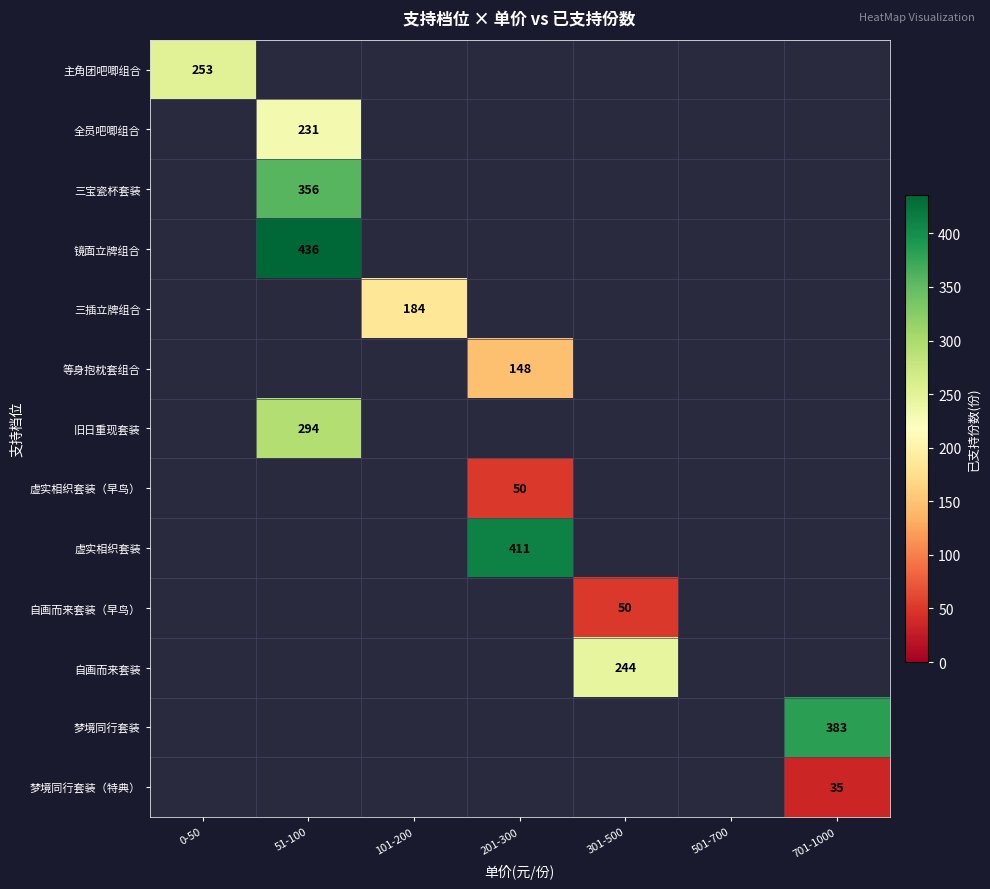

The value of 梦境同行套装 at 701-1000 is 383. True or false?

True